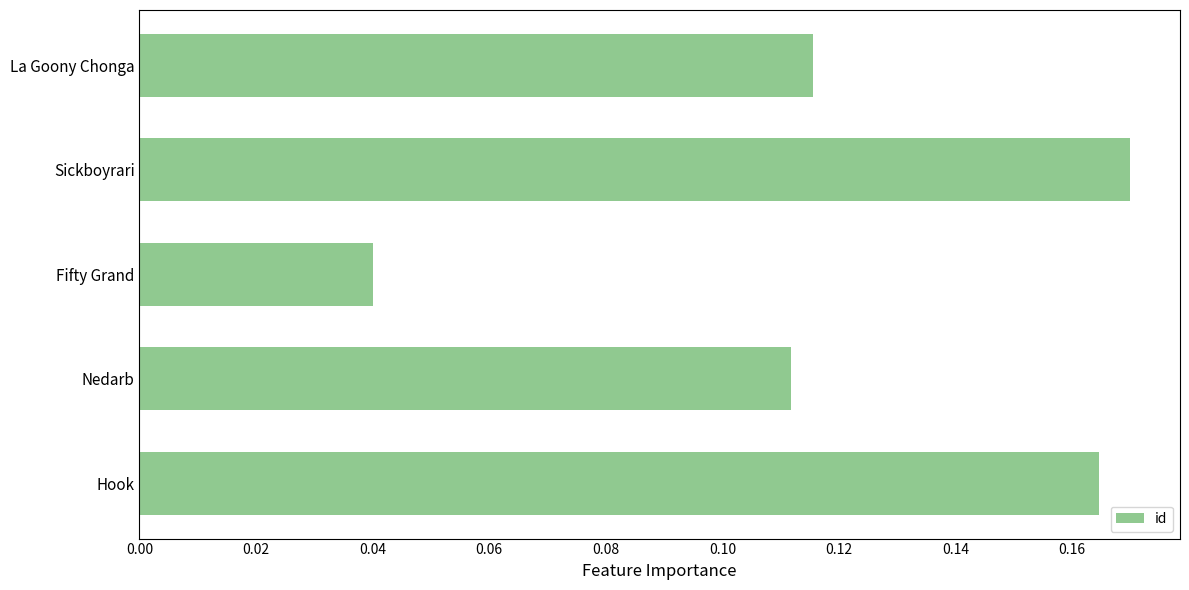

How many values are between 0 and 1?

5